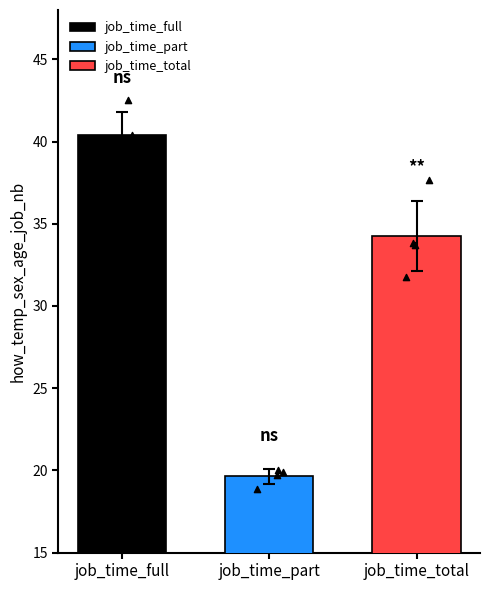

What are all the series names shown in the legend?

job_time_full, job_time_part, job_time_total